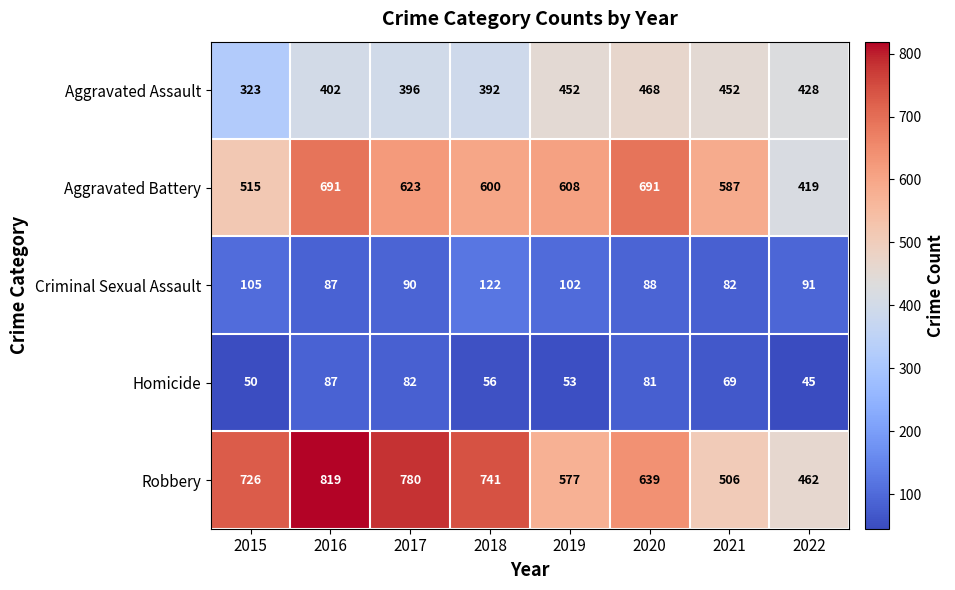

Count the number of categories in the chart.

8